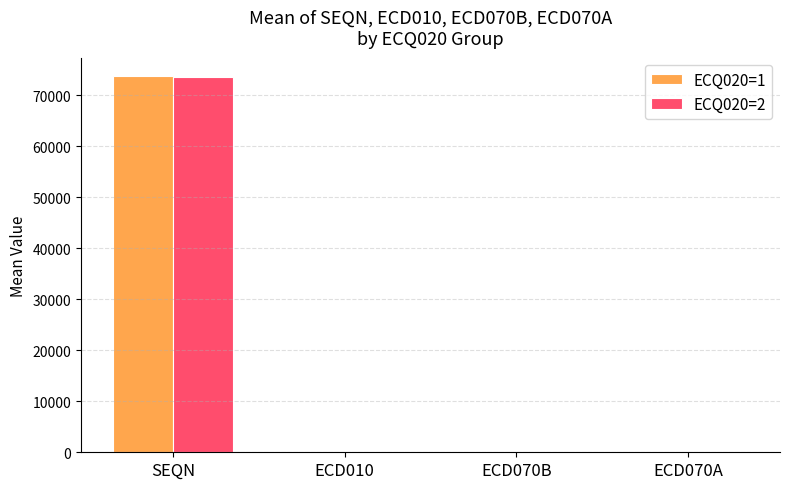

Where is ECQ020=2 nearest to the value 36806?

ECD010